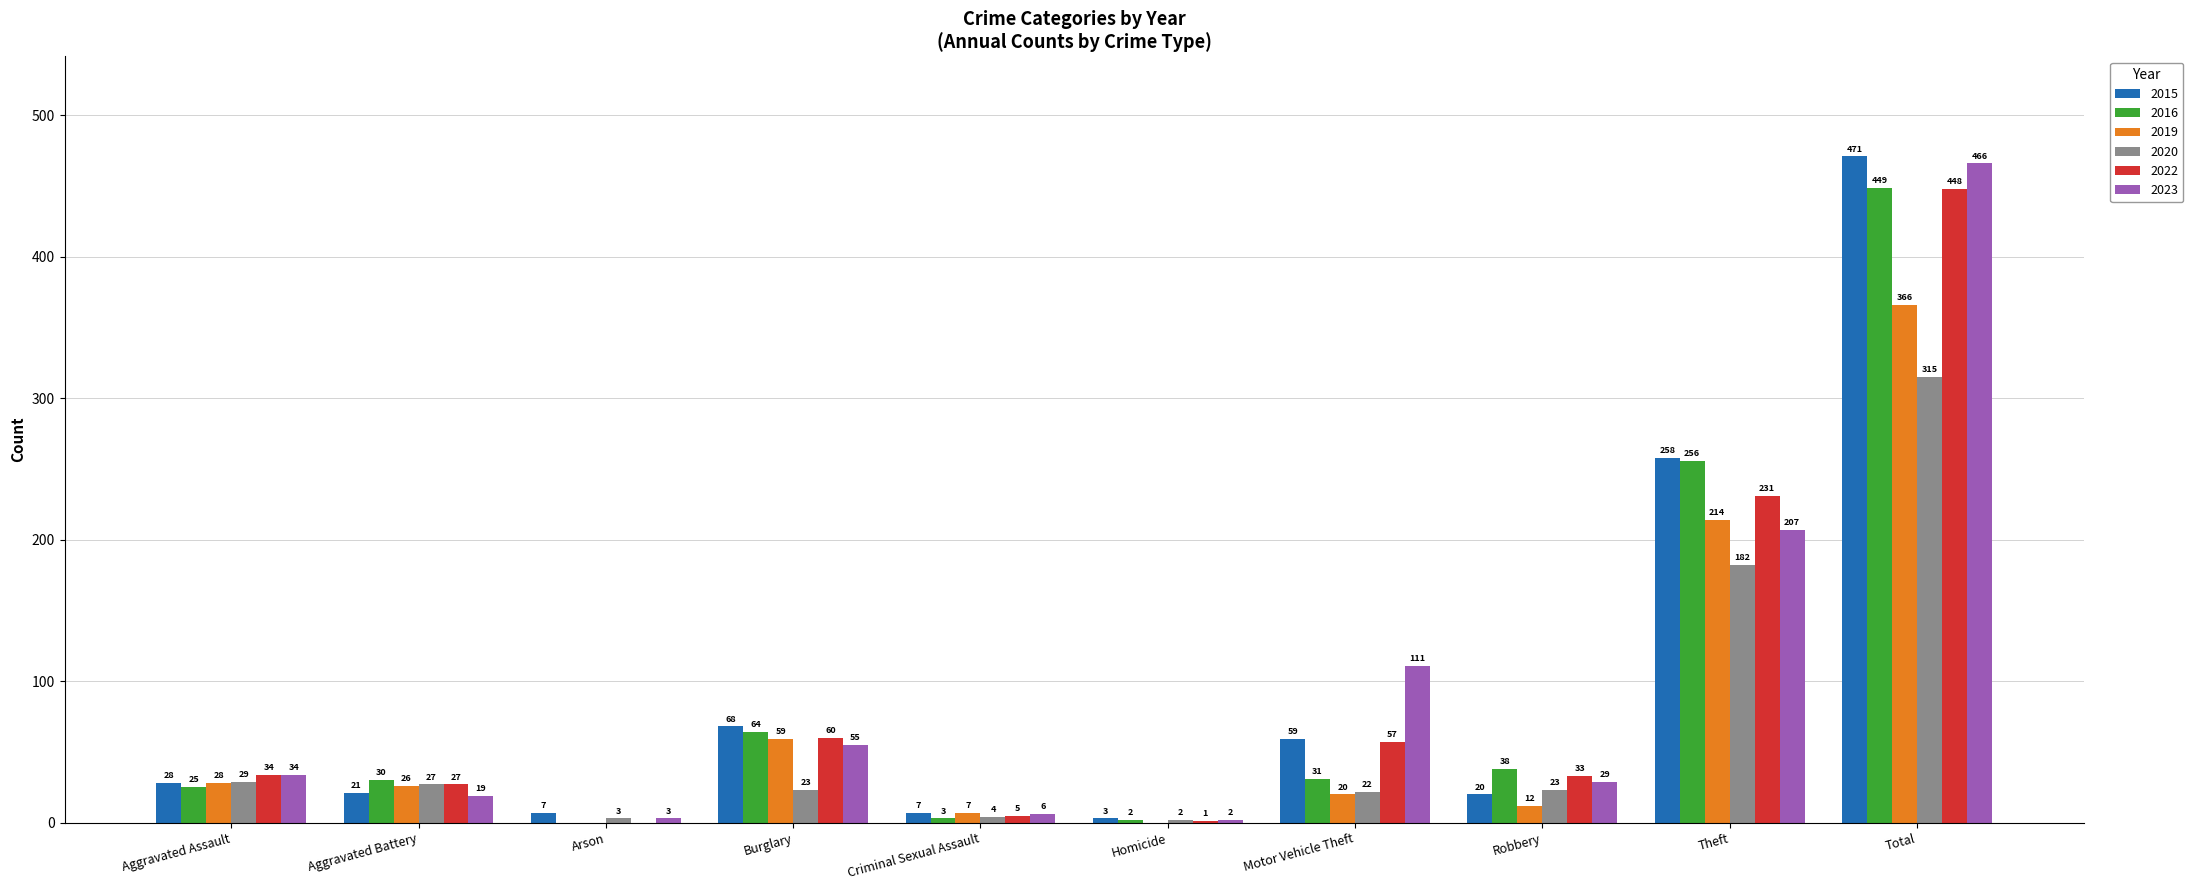

At which label is 2016 closest to 224?

Theft